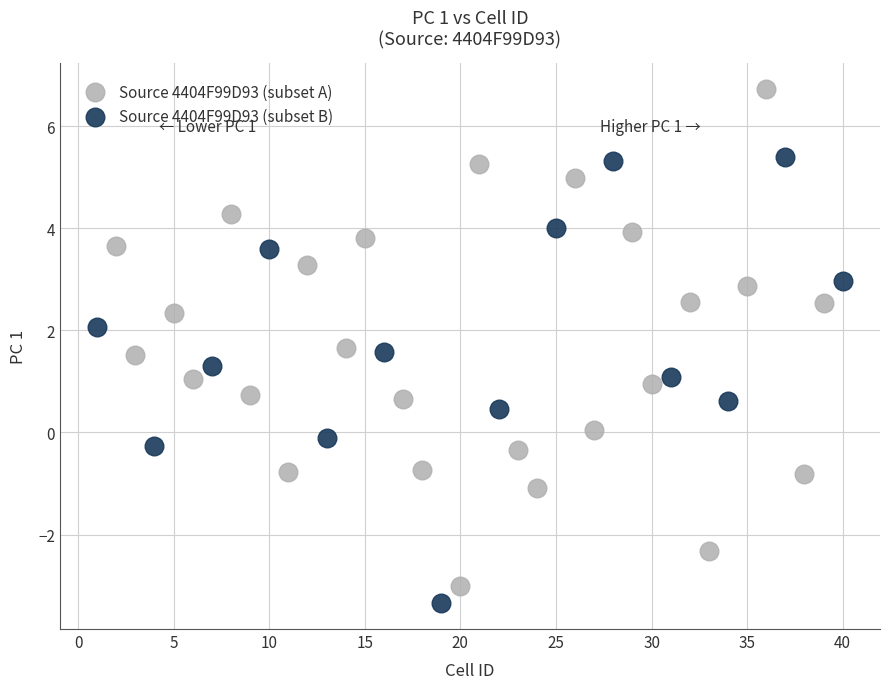

Which series has the largest Y range (max minus min)?

Source 4404F99D93 (subset A)